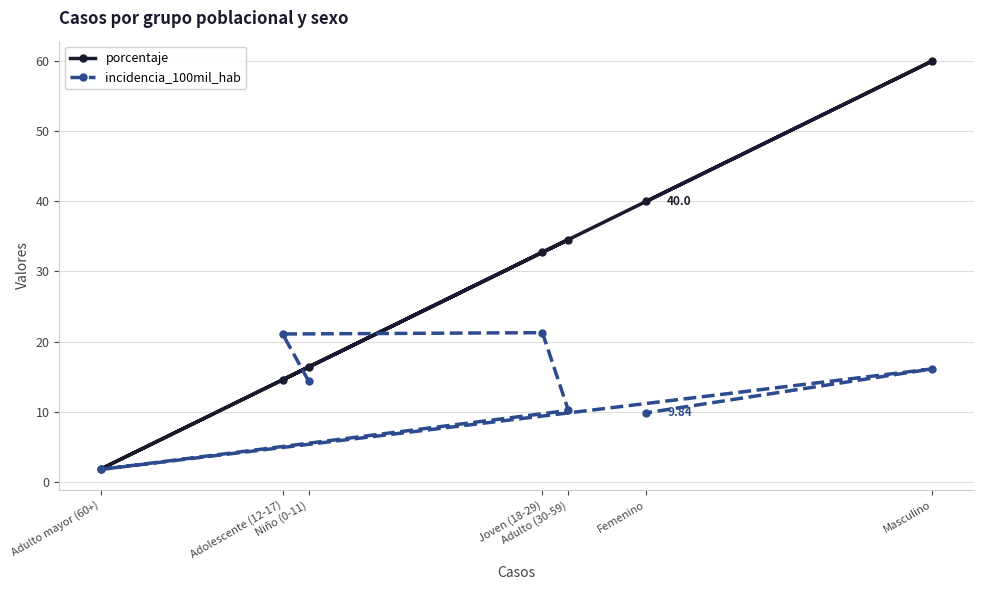

True or false: porcentaje and incidencia_100mil_hab cross at least once.

True